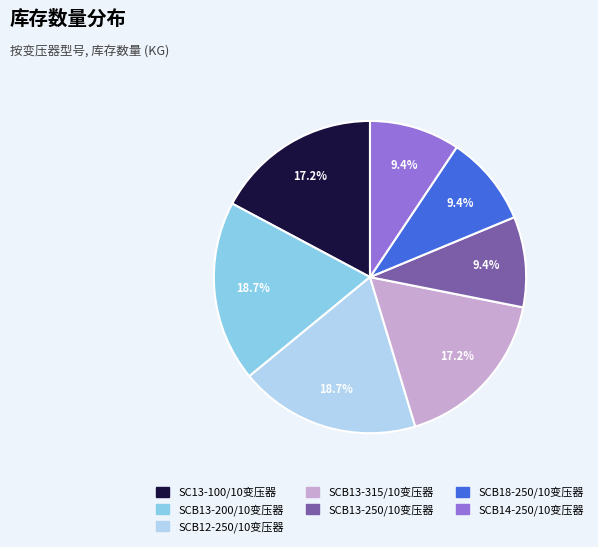

To the nearest percent, what percentage of the pie is SCB13-200/10变压器?

19%